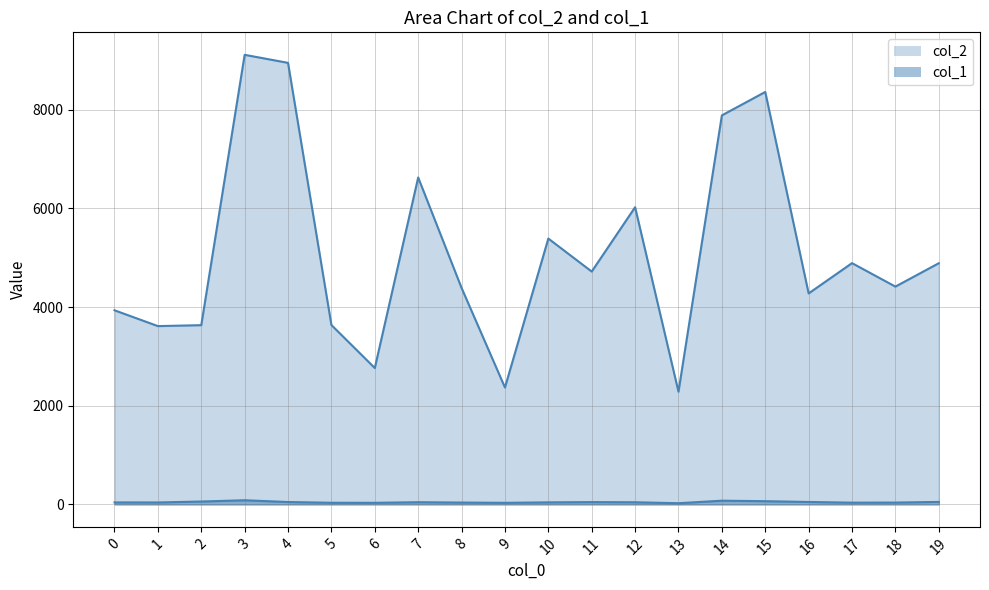

True or false: col_1 and col_2 cross at least once.

False